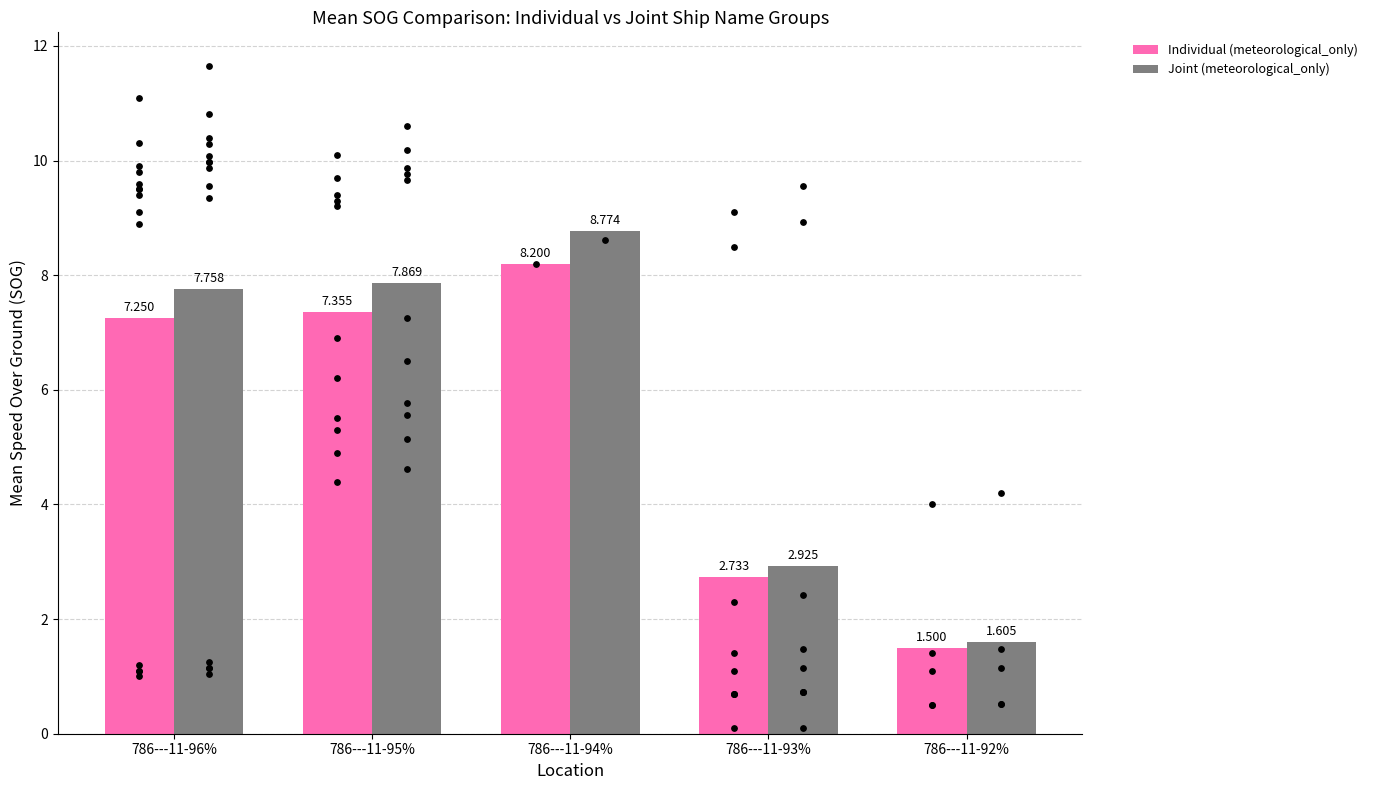

Which series has the largest total across all categories?

Joint (meteorological_only)